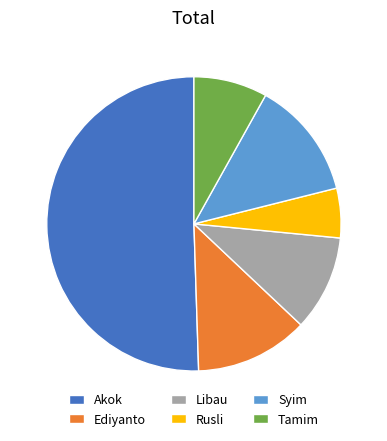

How many segments does this pie chart have?

6